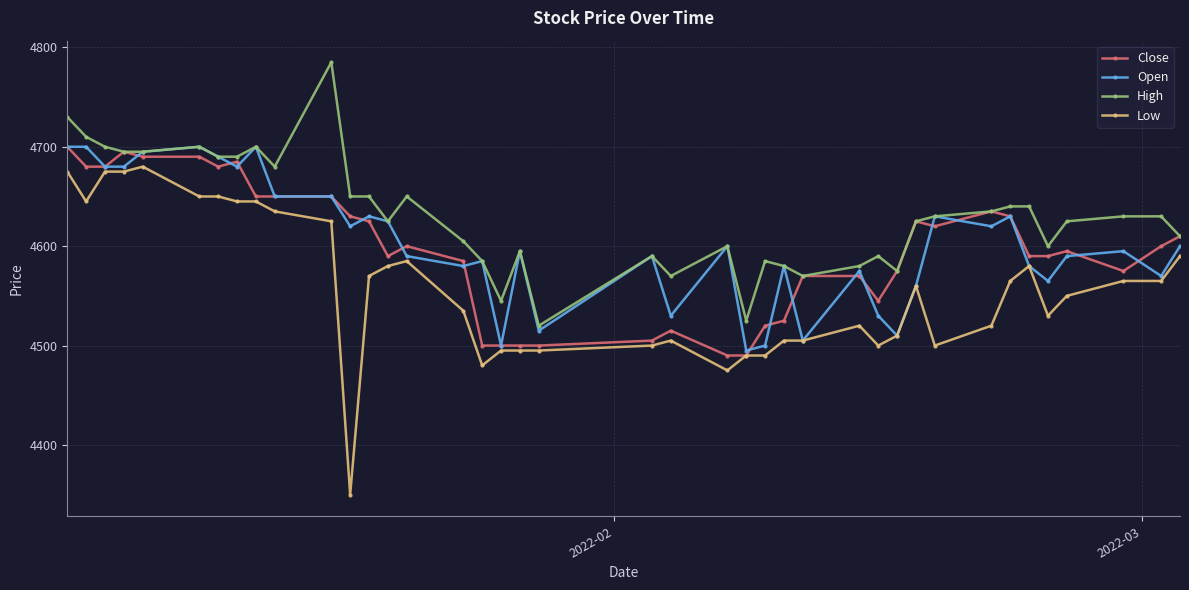

Which series has the largest total across all categories?

High